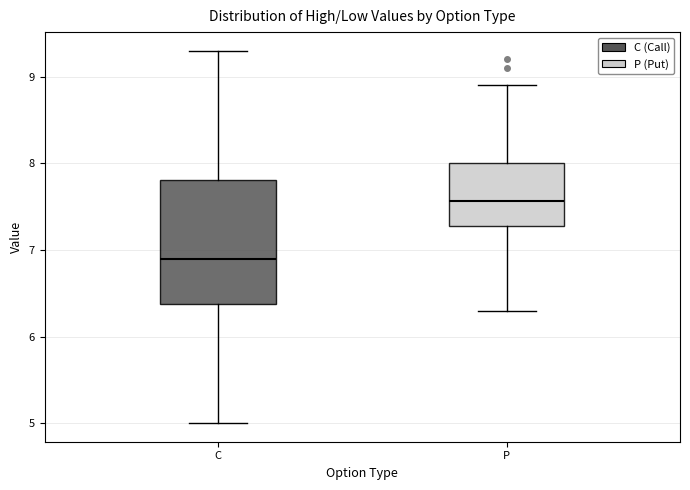

Where is the lower edge of the box for P on the y-axis? The values are not printed on the chart, so give them approximately, as read against the axis.

7.3